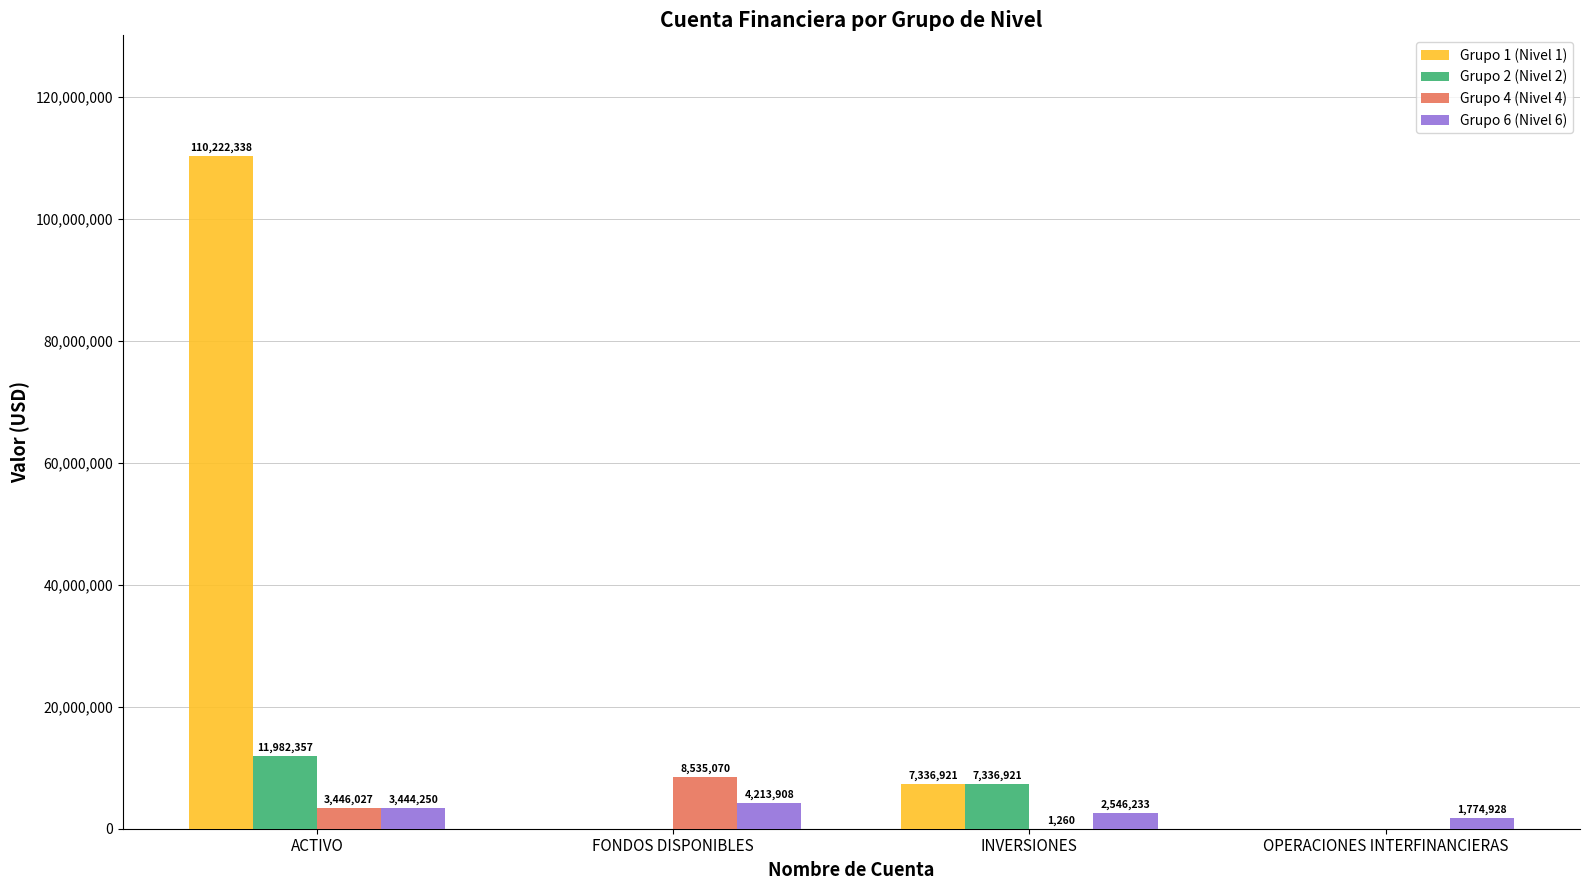

At which label does Grupo 2 (Nivel 2) reach its peak?

ACTIVO